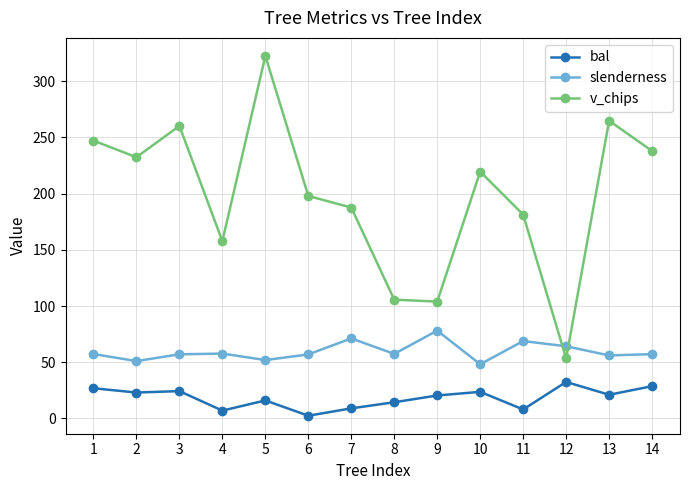

How many values in the v_chips series are below 219?

7